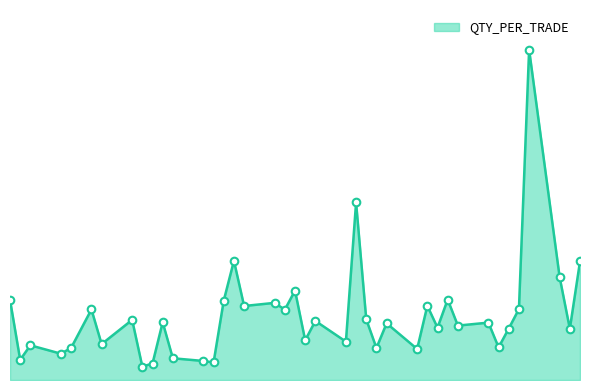

Is this an area chart (filled region under the line)?

Yes